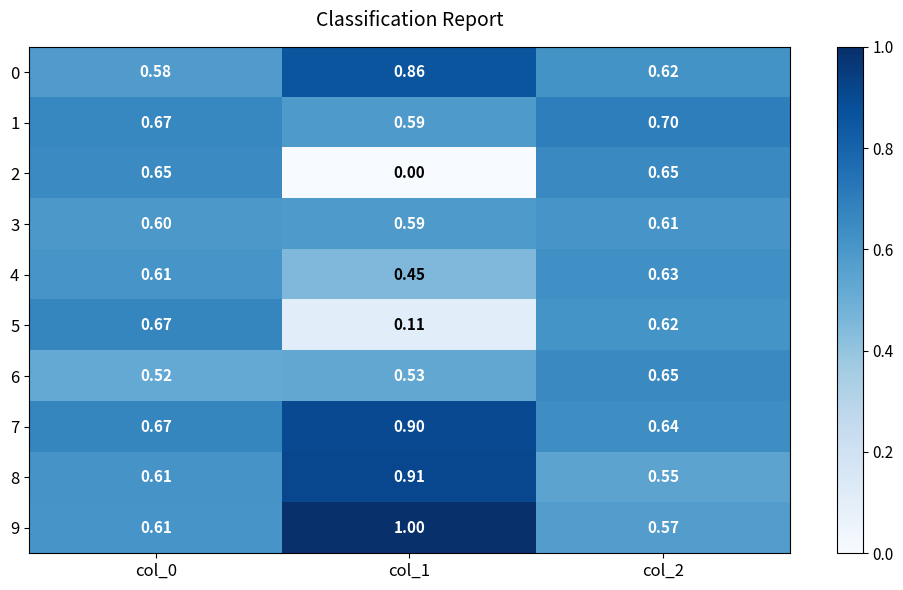

At how many categories does at least one series exceed 0?

3